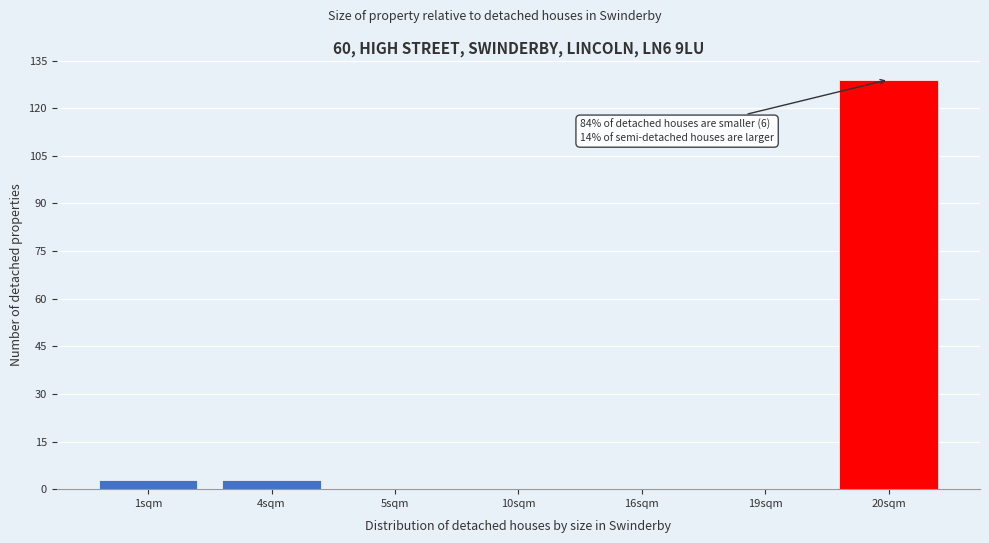

Reading left to right, transcribe all the data shown in this chart.

1sqm=3	4sqm=3	5sqm=0	10sqm=0	16sqm=0	19sqm=0	20sqm=129